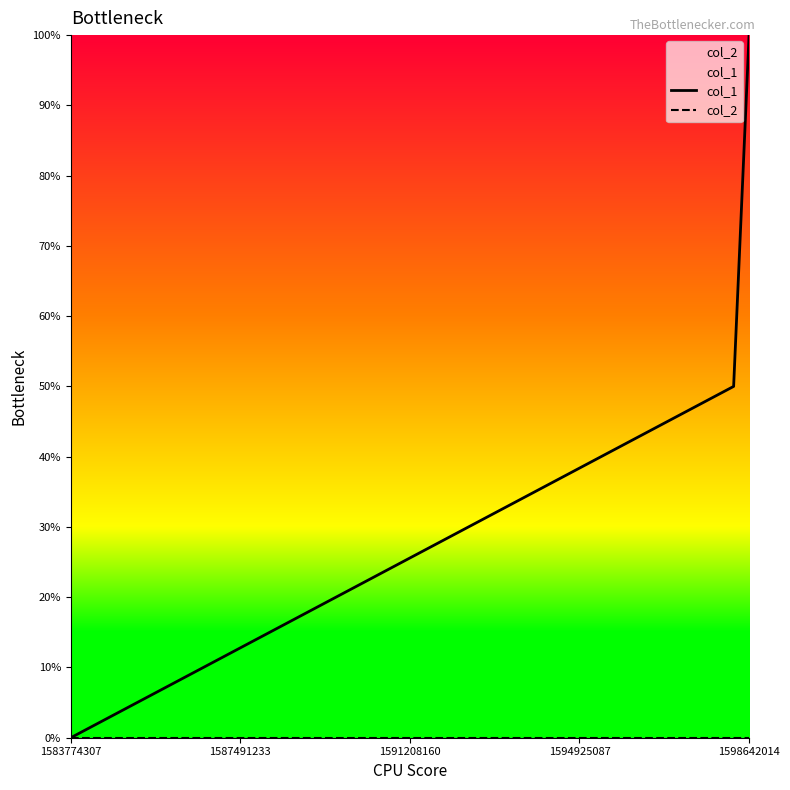

Count the number of data series in this chart.

2